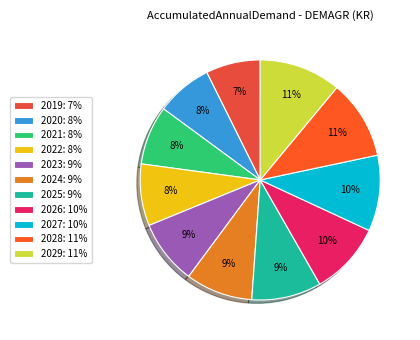

Between 2020 and 2028, which is larger?

2028